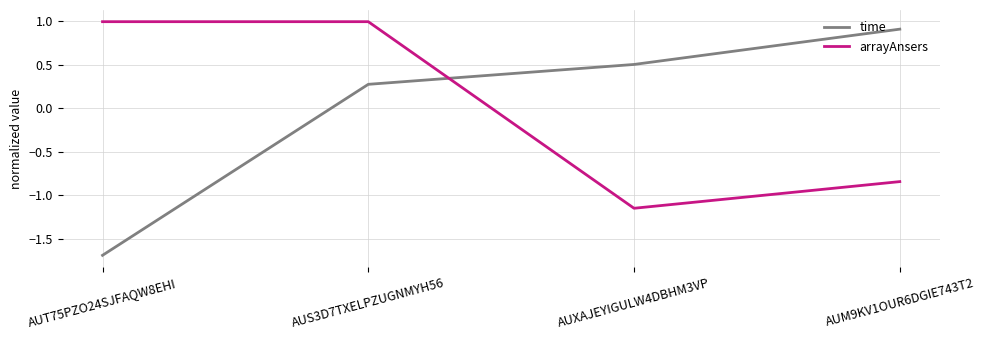

What are all the series names shown in the legend?

time, arrayAnsers